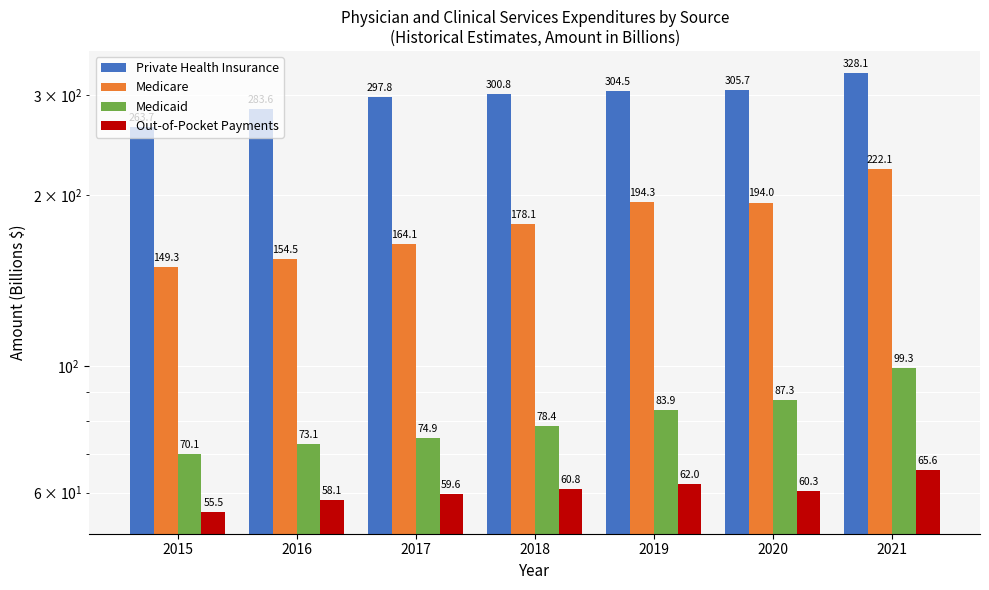

What is the difference between the second highest and second lowest values in the Private Health Insurance series?

22.1